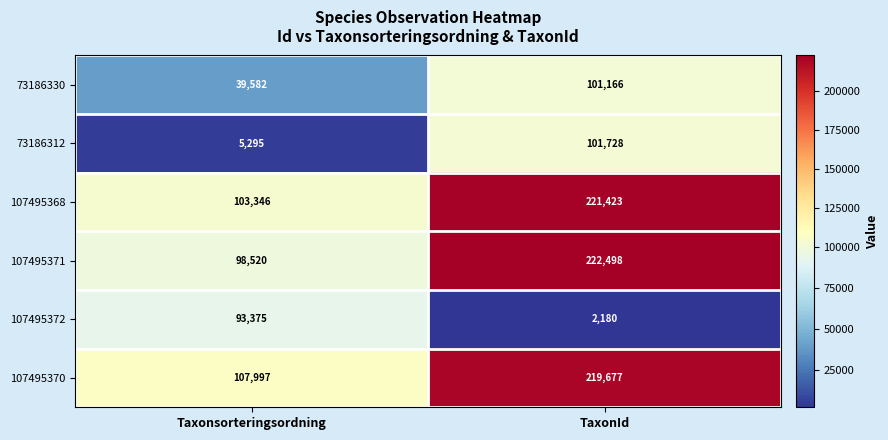

The value of 107495371 at TaxonId is 358505. True or false?

False